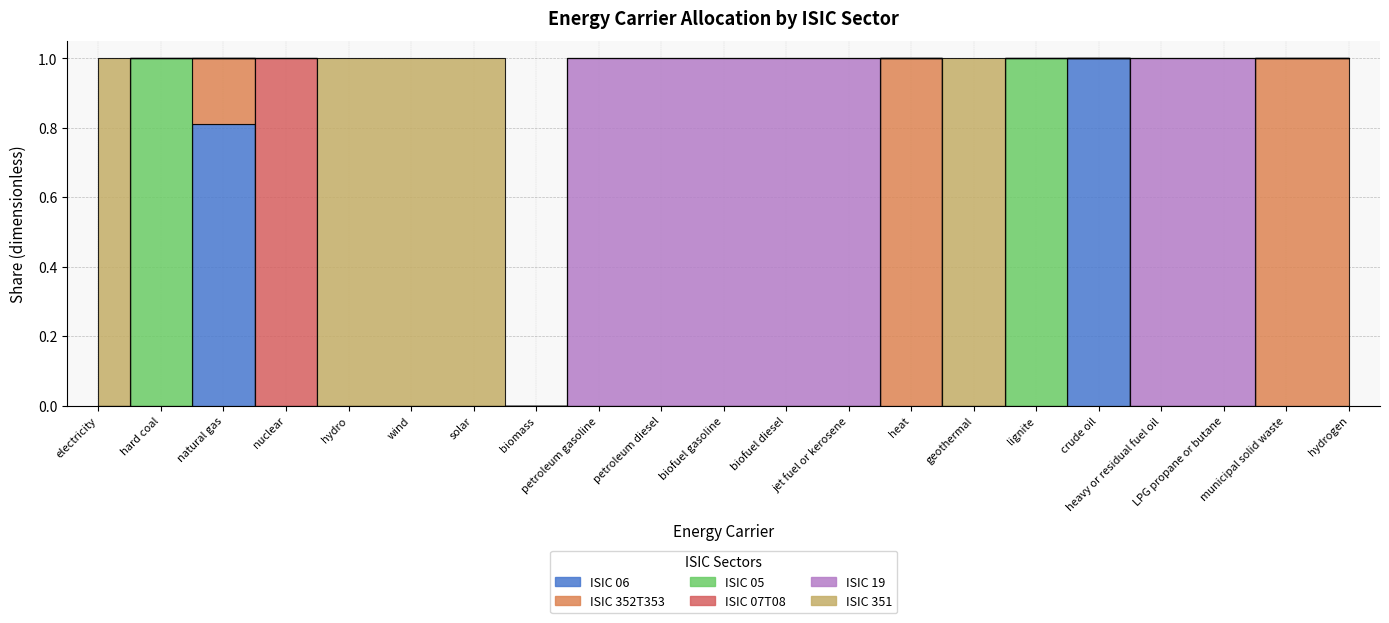

What is the difference between the highest and lowest values at municipal solid waste?

1.0